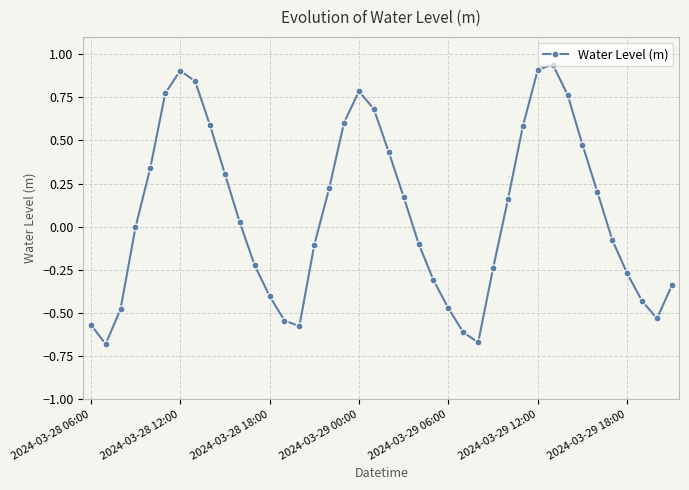

Does the chart display data point markers on the line(s)?

Yes